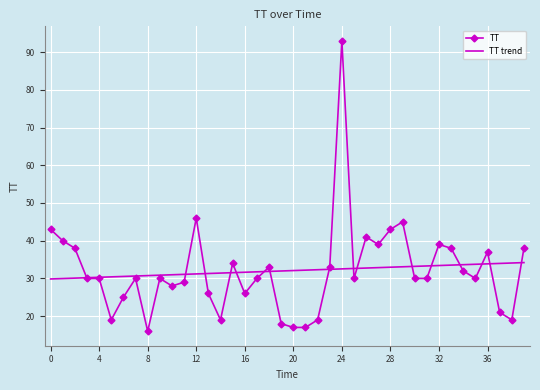

What is the minimum value for TT?

16.0